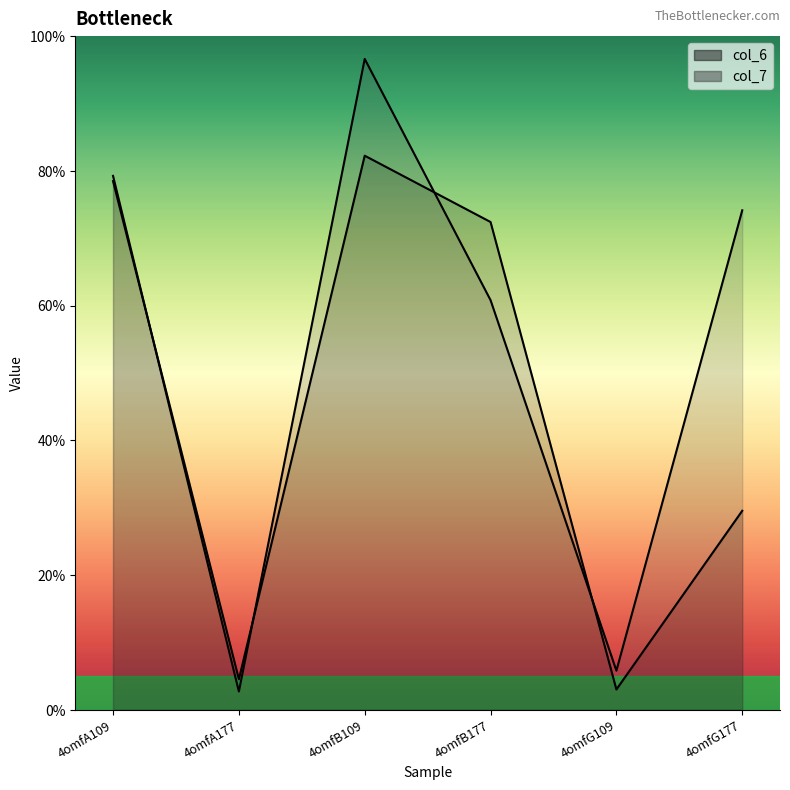

Rank the series at 4omfG109 from lowest to highest value.

col_6, col_7